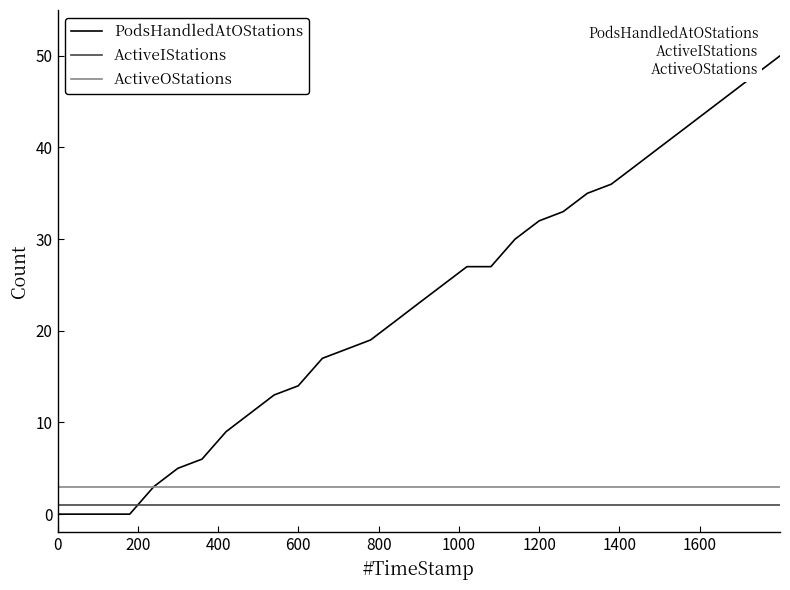

Is this an area chart (filled region under the line)?

No